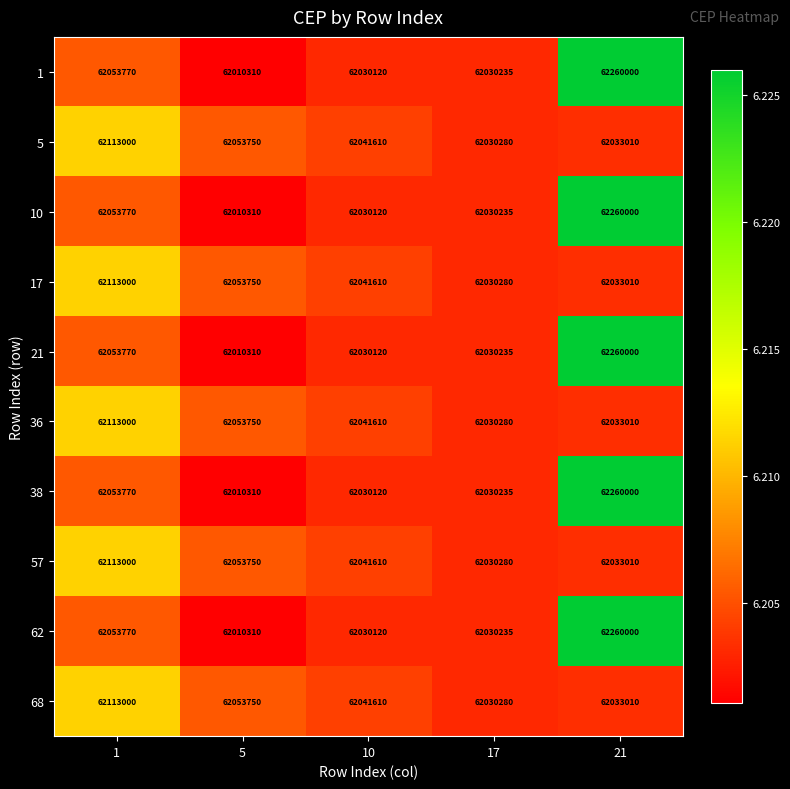

Rank the categories by 21 value from highest to lowest.

21, 1, 17, 10, 5